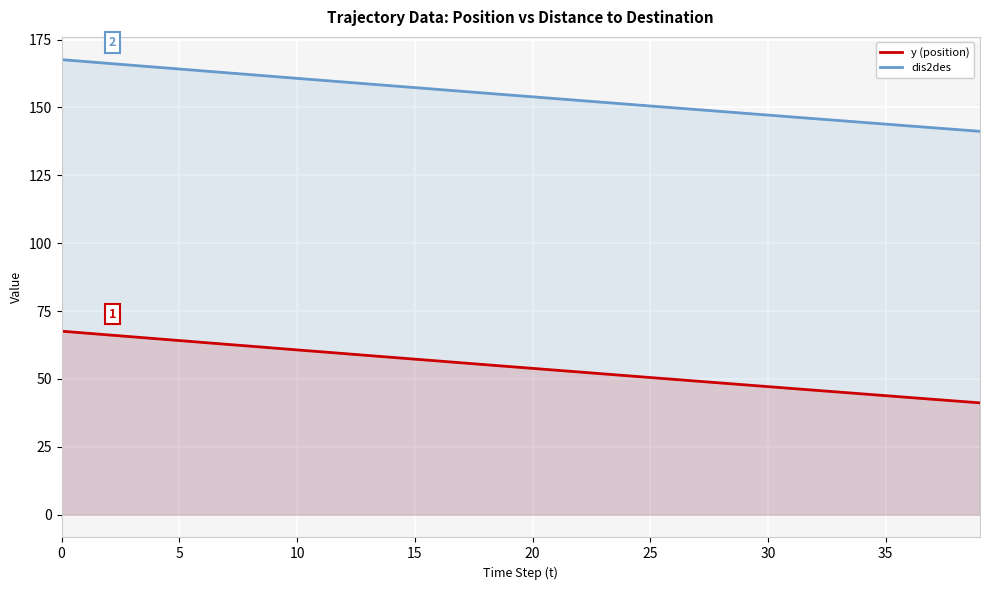

What is the minimum value for dis2des?

141.2